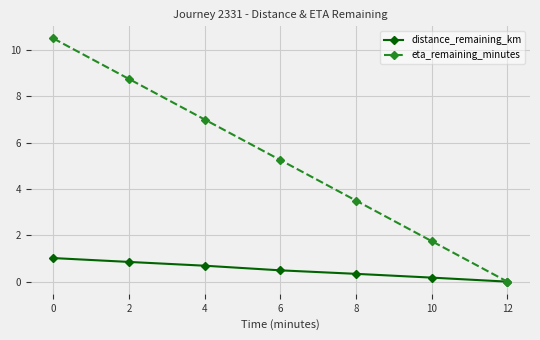

What is the greatest value displayed?

10.5